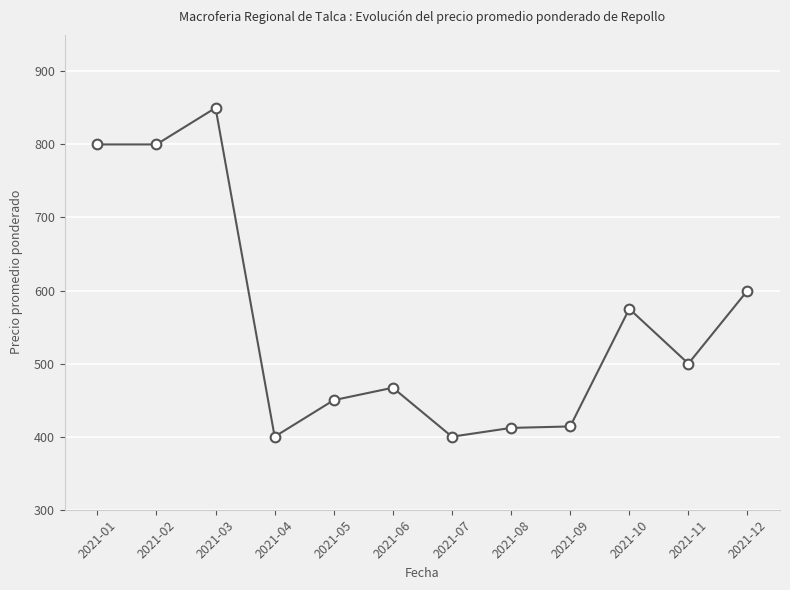

At which category does the data reach its first local peak?

2021-03